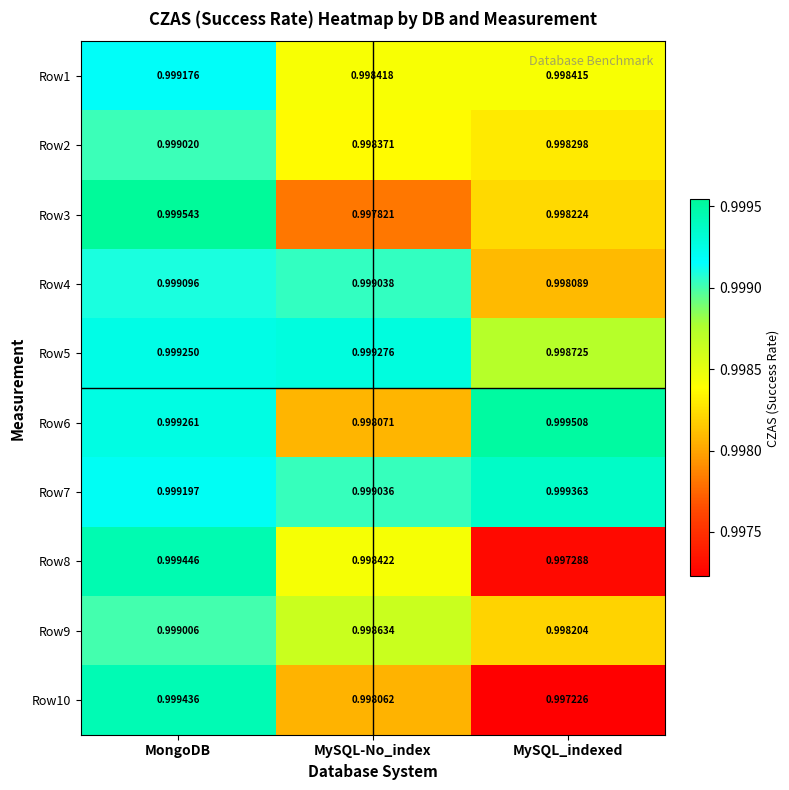

Where is Row2 nearest to the value 0?

MySQL_indexed